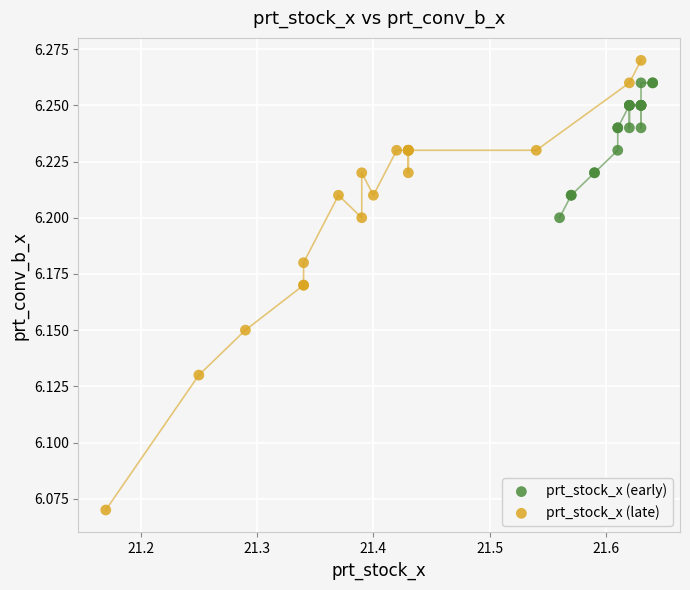

Which series reaches the minimum Y coordinate?

prt_stock_x (late)